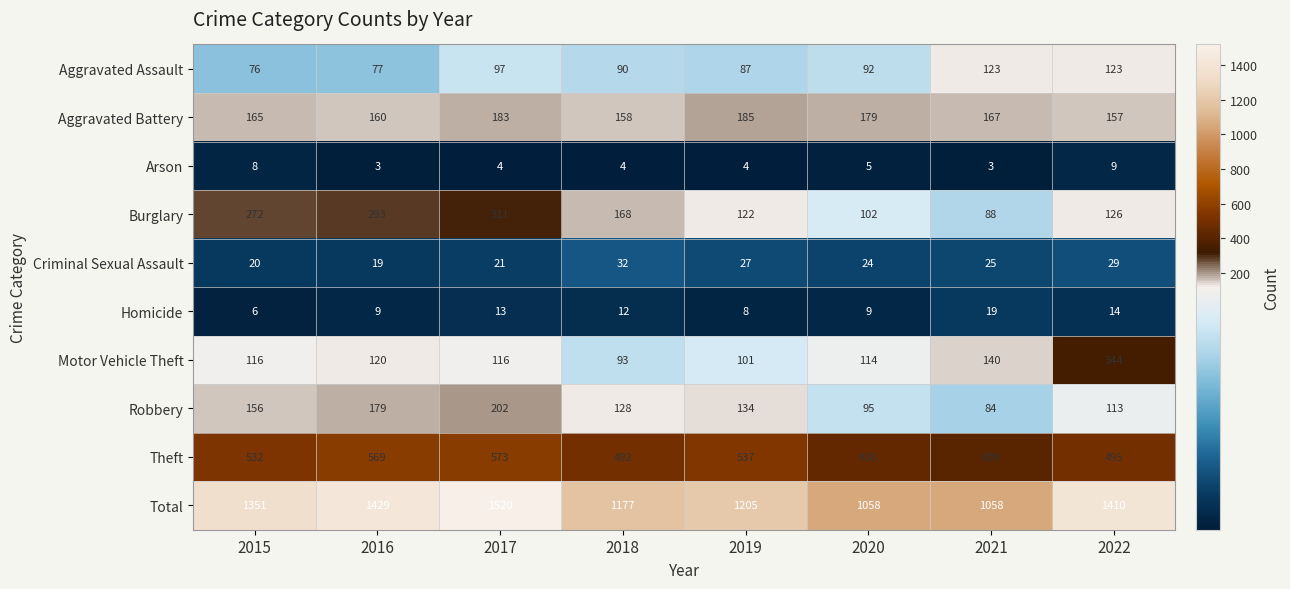

True or false: Criminal Sexual Assault has a value of 21 at 2017.

True